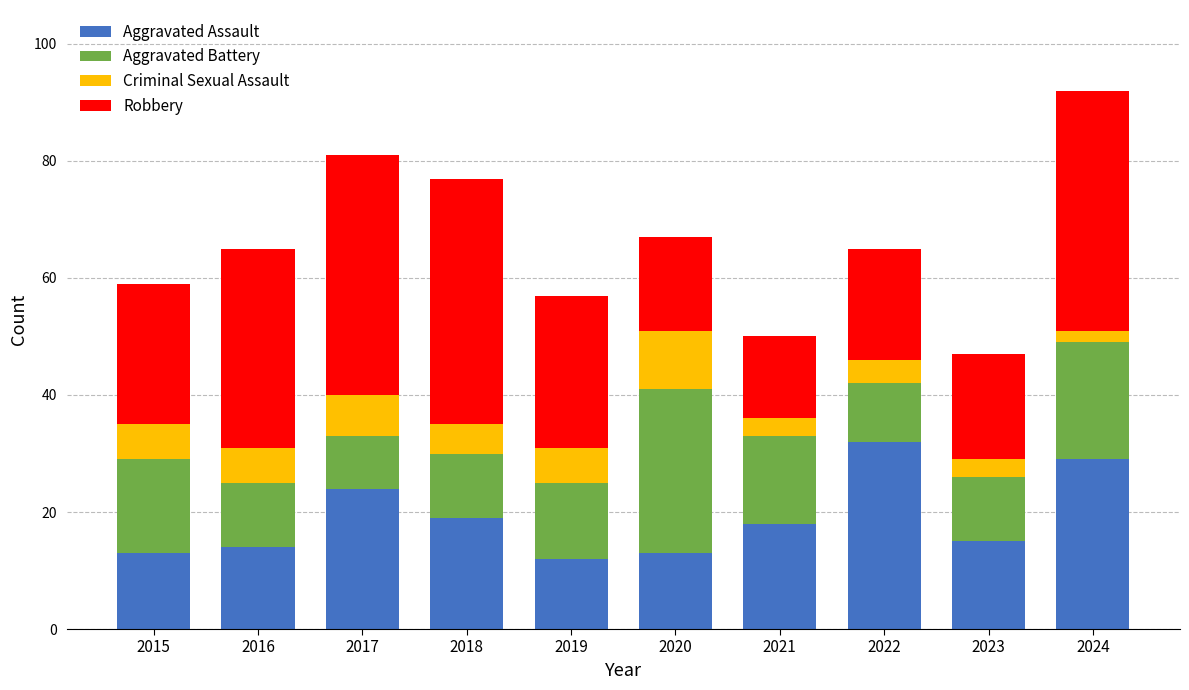

What are all the series names shown in the legend?

Aggravated Assault, Aggravated Battery, Criminal Sexual Assault, Robbery